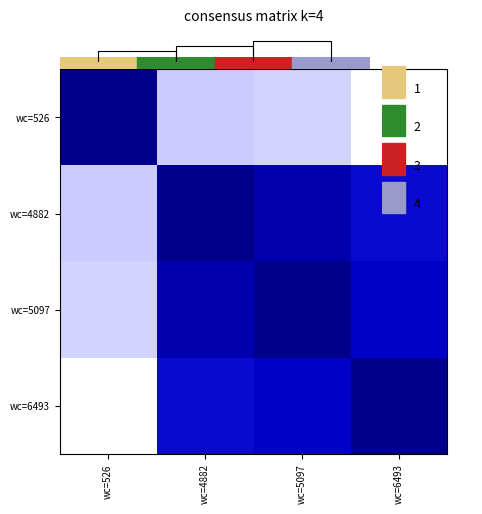

What is the difference between the highest and lowest values at wc=526?

1.0